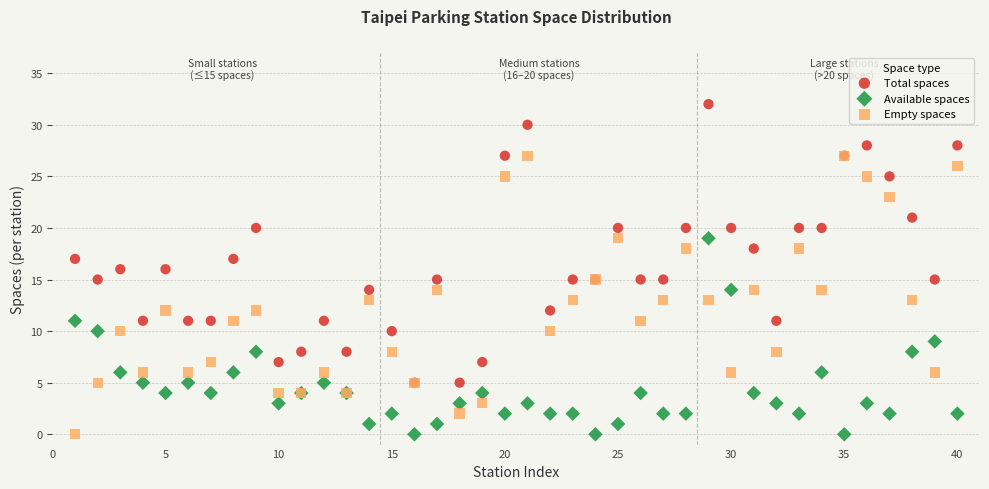

What are all the series names shown in the legend?

Total spaces, Available spaces, Empty spaces